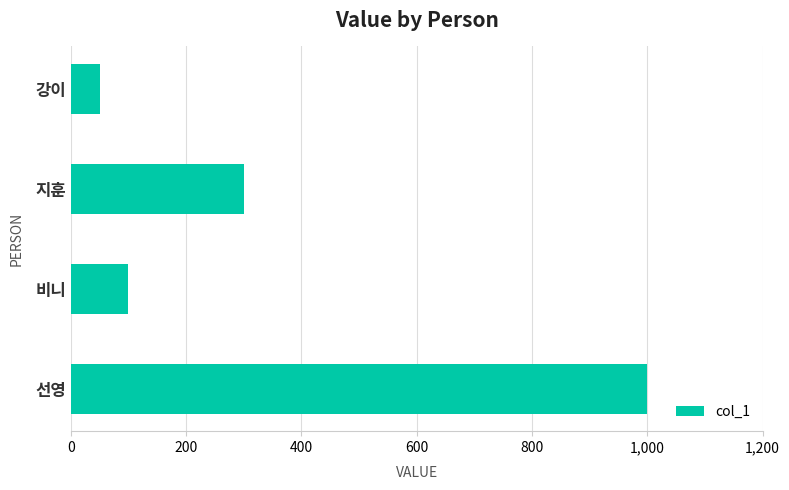

What is the difference between the maximum and second lowest values?

900